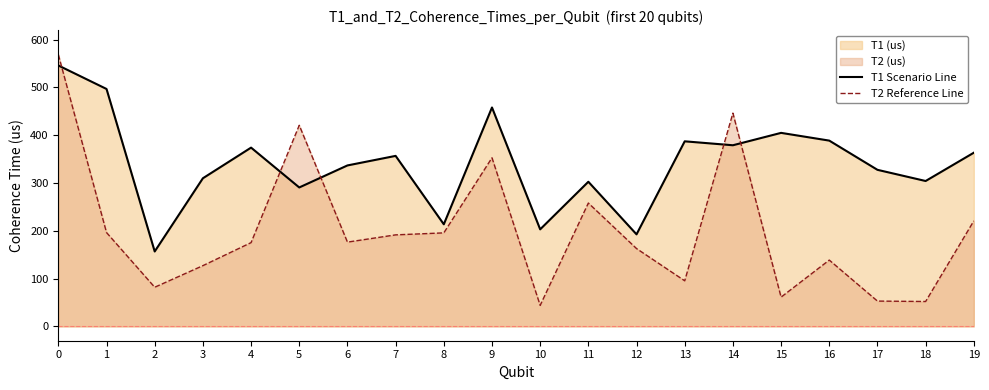

How many intersections are there between T1 Scenario Line and T2 Reference Line?

5